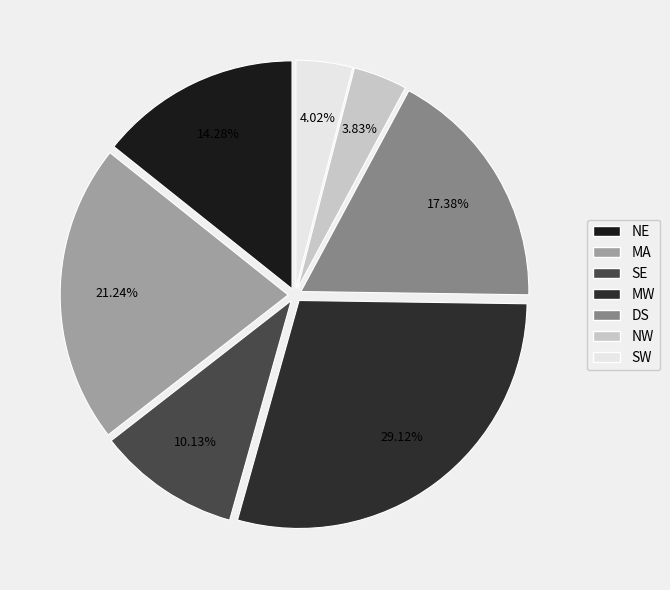

To the nearest percent, what is the difference between the DS and SE slice percentages?

7%